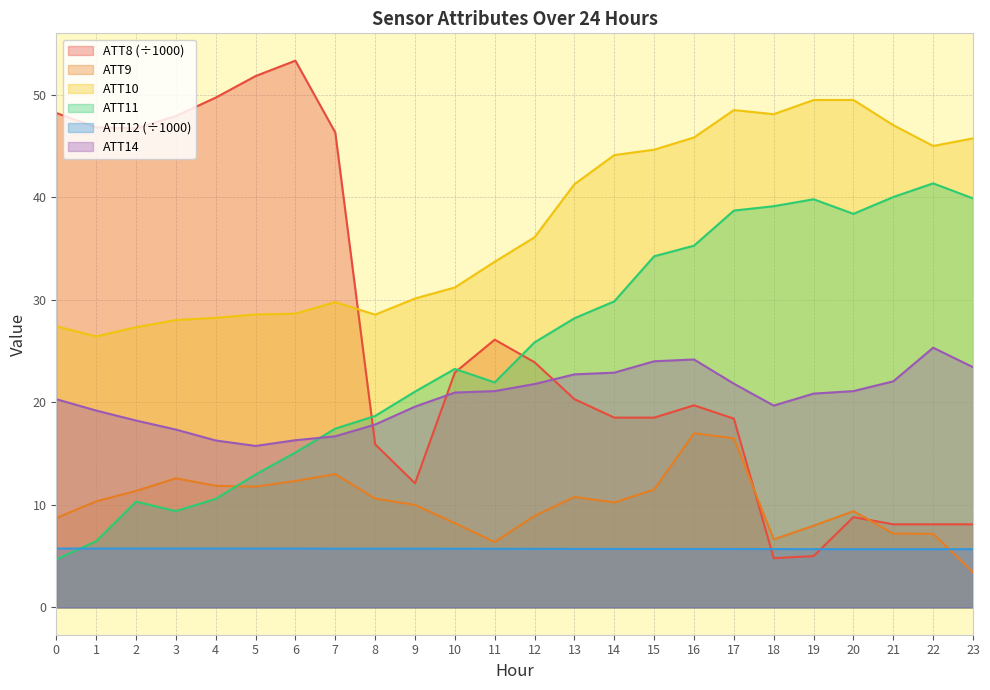

What is the smallest value displayed?

3.4